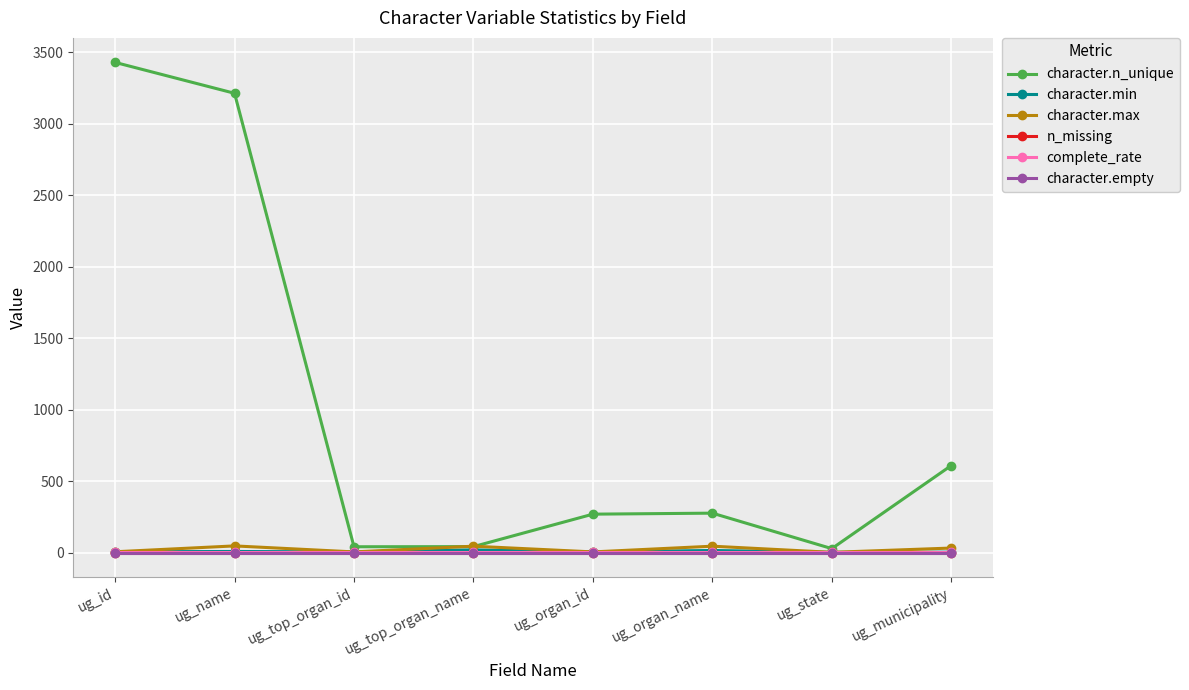

At which category does character.n_unique reach its first local valley?

ug_top_organ_id